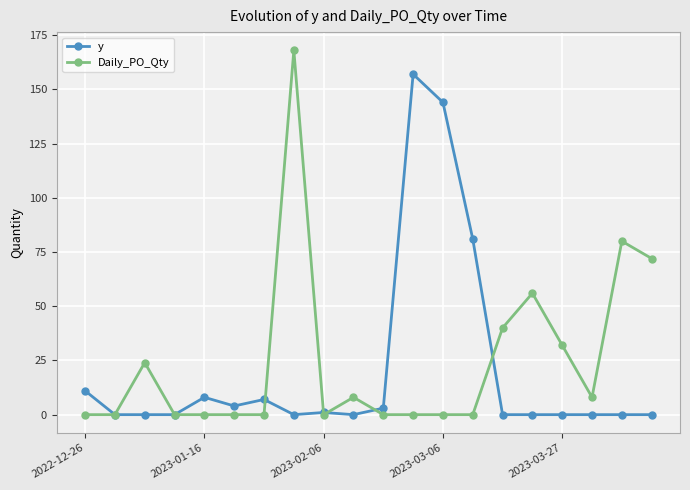

What is the sum of all y values?

416